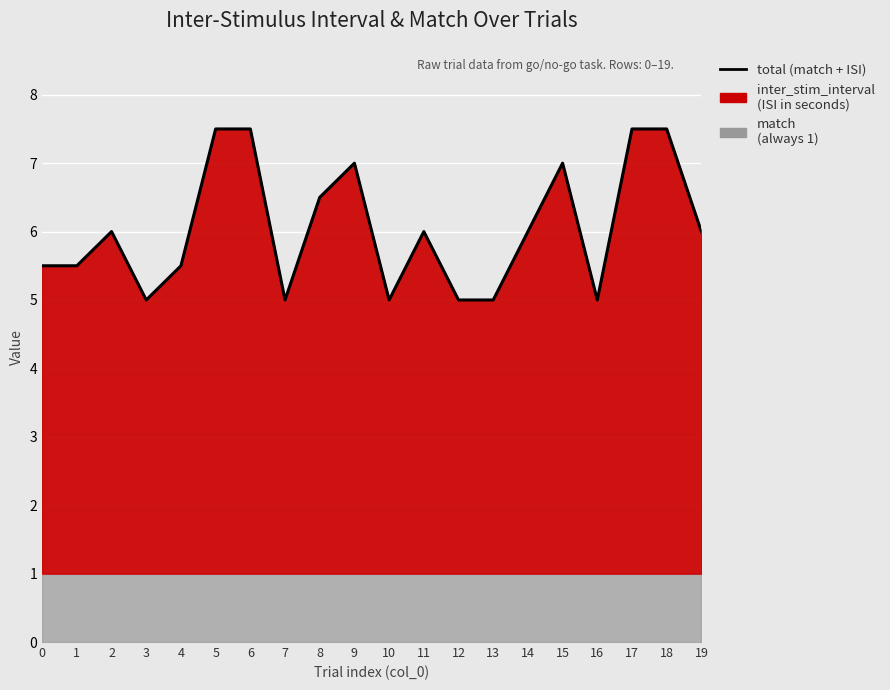

Where is the first local minimum?

3